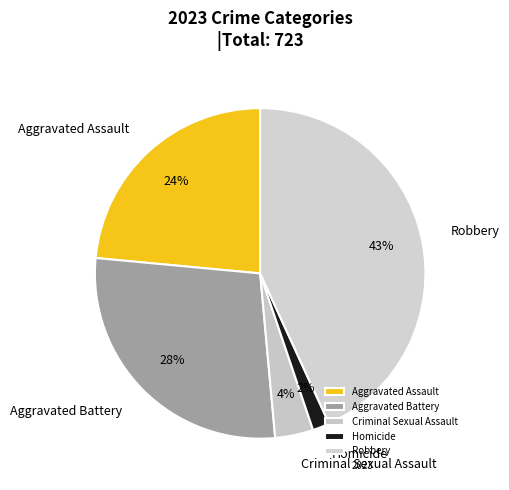

Between Robbery and Aggravated Assault, which is larger?

Robbery